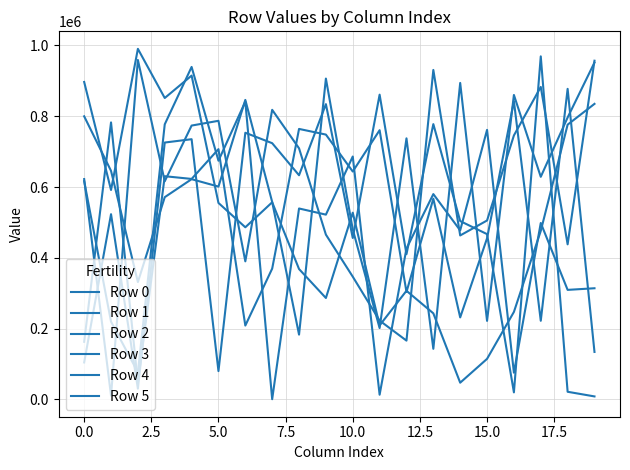

List the series in order of their peak value, highest first.

Row 4, Row 5, Row 3, Row 2, Row 1, Row 0